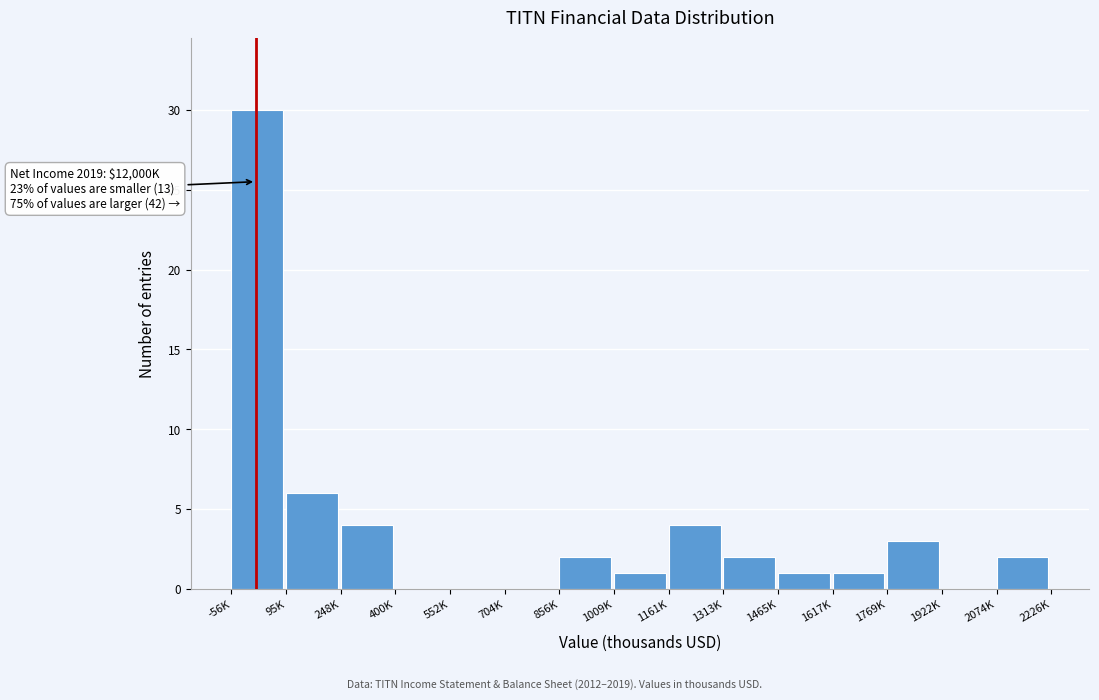

Reading left to right, extract all data points from this chart.

-56K=30	95K=6	248K=4	400K=0	552K=0	704K=0	856K=2	1009K=1	1161K=4	1313K=2	1465K=1	1617K=1	1769K=3	1922K=0	2074K=2